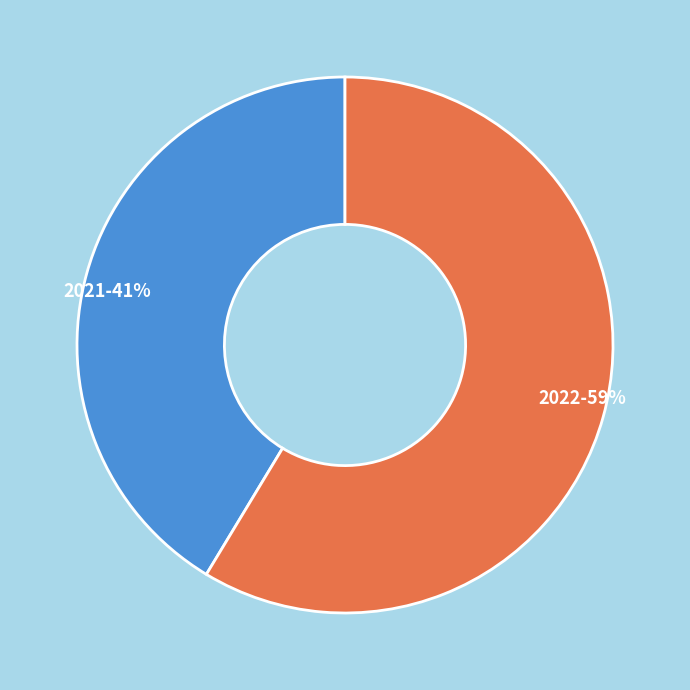

What is the largest slice in the pie chart?

2022